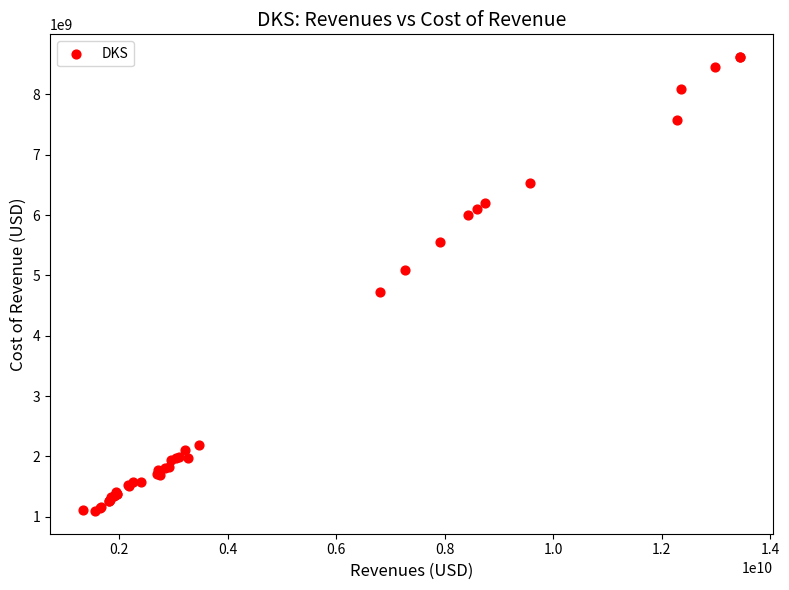

What Y value in the scatter plot is closest to 4856736500?

4727813000